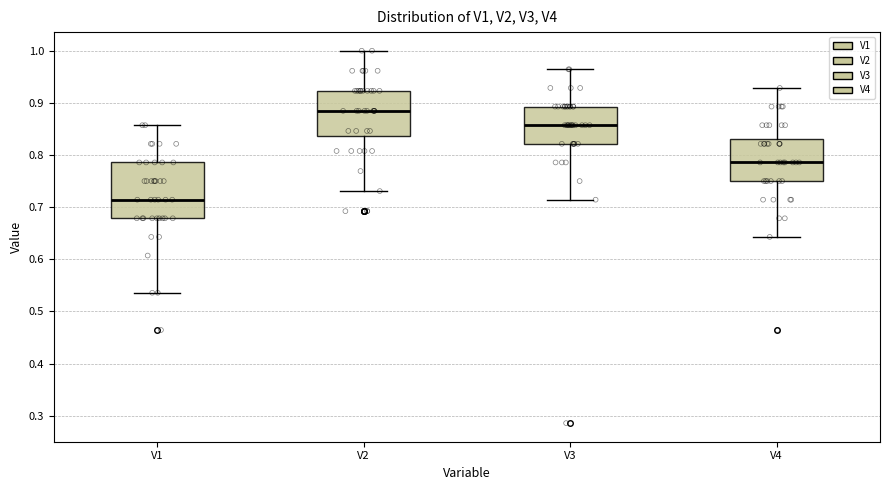

Which box is the tallest, from its lower edge to its upper edge?

V1